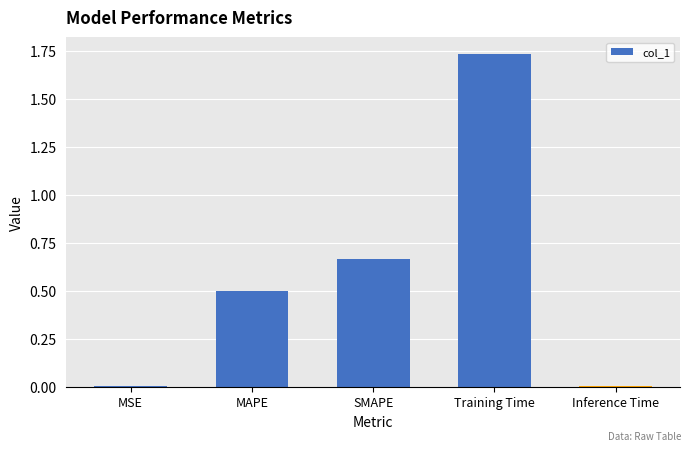

What is the difference between the values at MAPE and SMAPE?

0.2